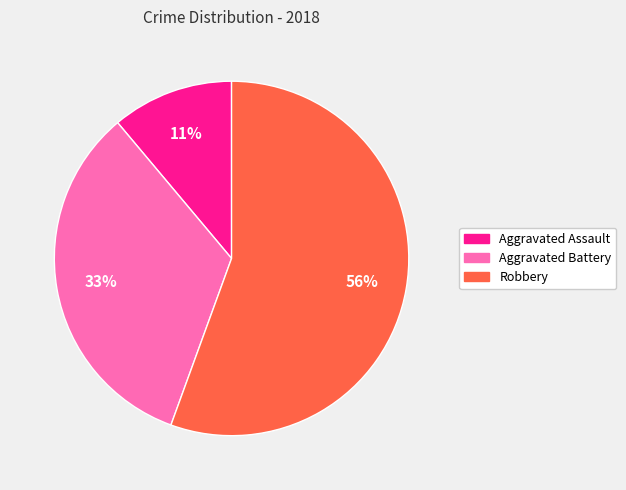

Count the number of slices in the pie.

3